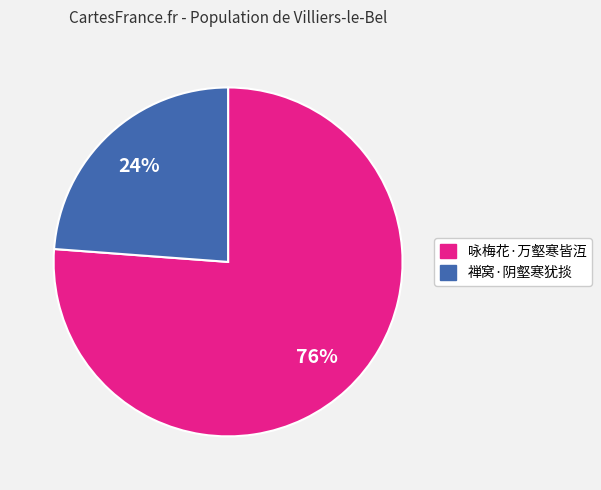

What is the smallest slice in the pie chart?

禅窝·阴壑寒犹掞